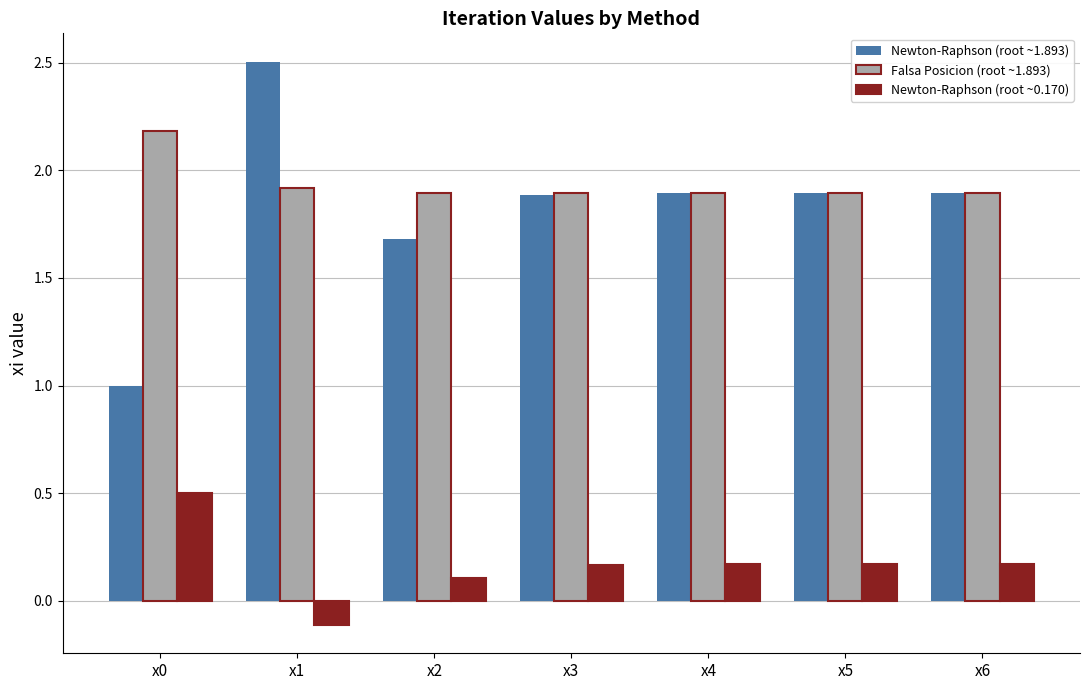

What is the sum of the Falsa Posicion (root ~1.893) values at x6 and x3?

3.8